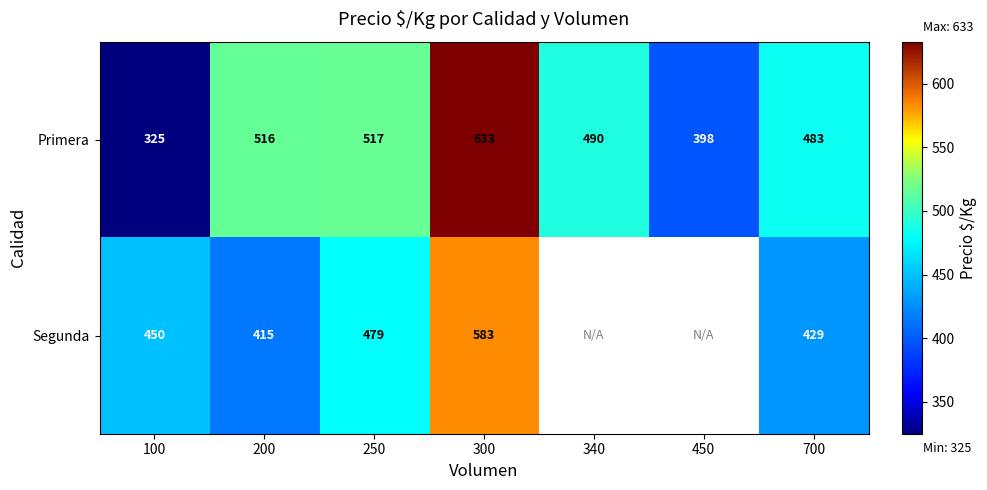

The Primera series shows 586.2 at 450. True or false?

False